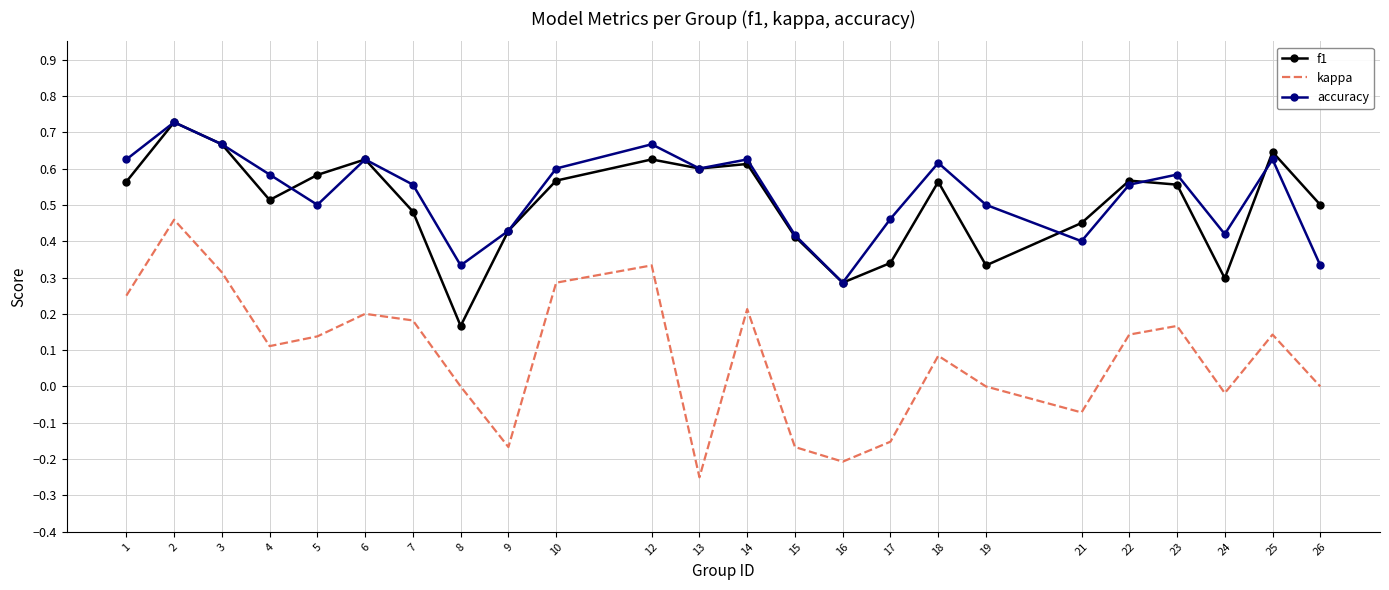

What is the total value across all series at 1?

1.4